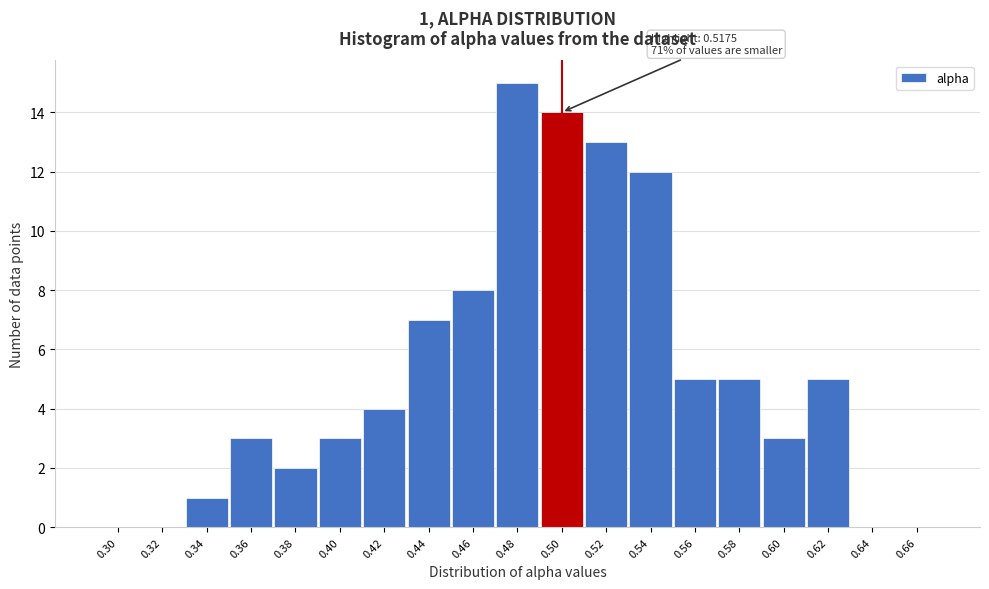

Reading left to right, transcribe all the data shown in this chart.

0.30=0	0.32=0	0.34=1	0.36=3	0.38=2	0.40=3	0.42=4	0.44=7	0.46=8	0.48=15	0.50=14	0.52=13	0.54=12	0.56=5	0.58=5	0.60=3	0.62=5	0.64=0	0.66=0